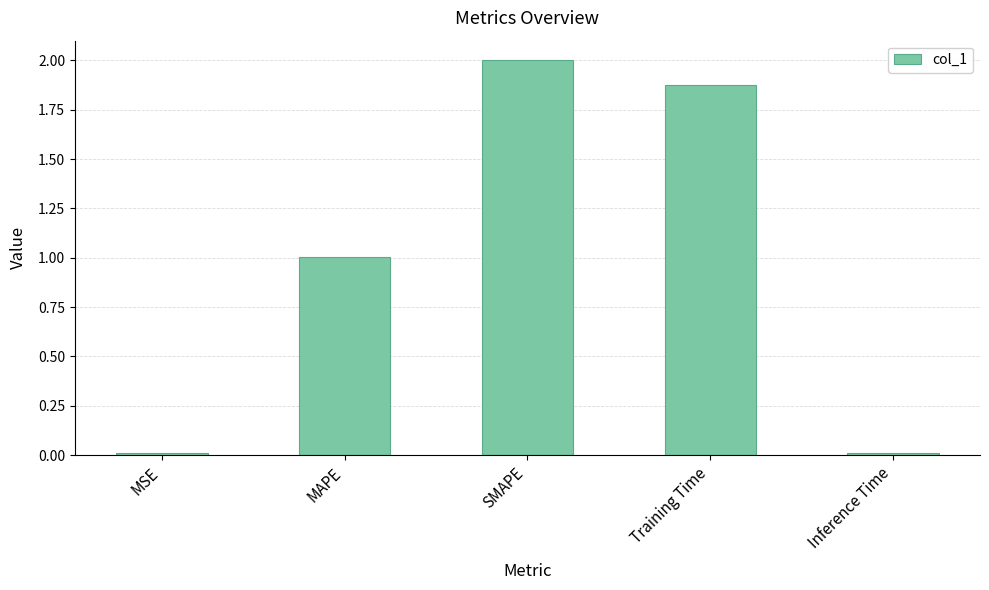

Which category has the highest value across all series?

SMAPE